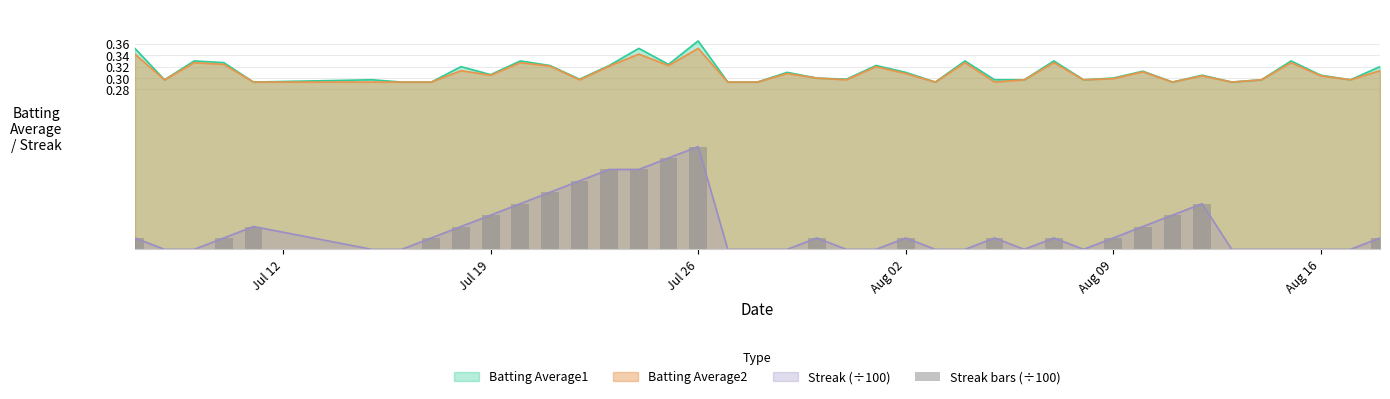

At which label does Batting Average1 reach its peak?

Jul 26